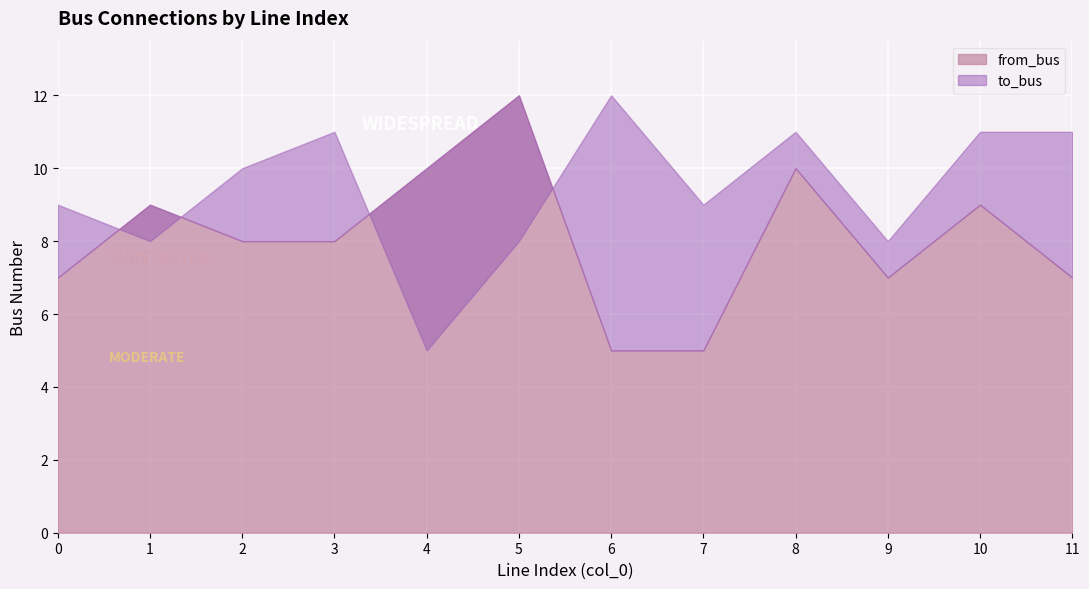

How many intersections are there between to_bus and from_bus?

4